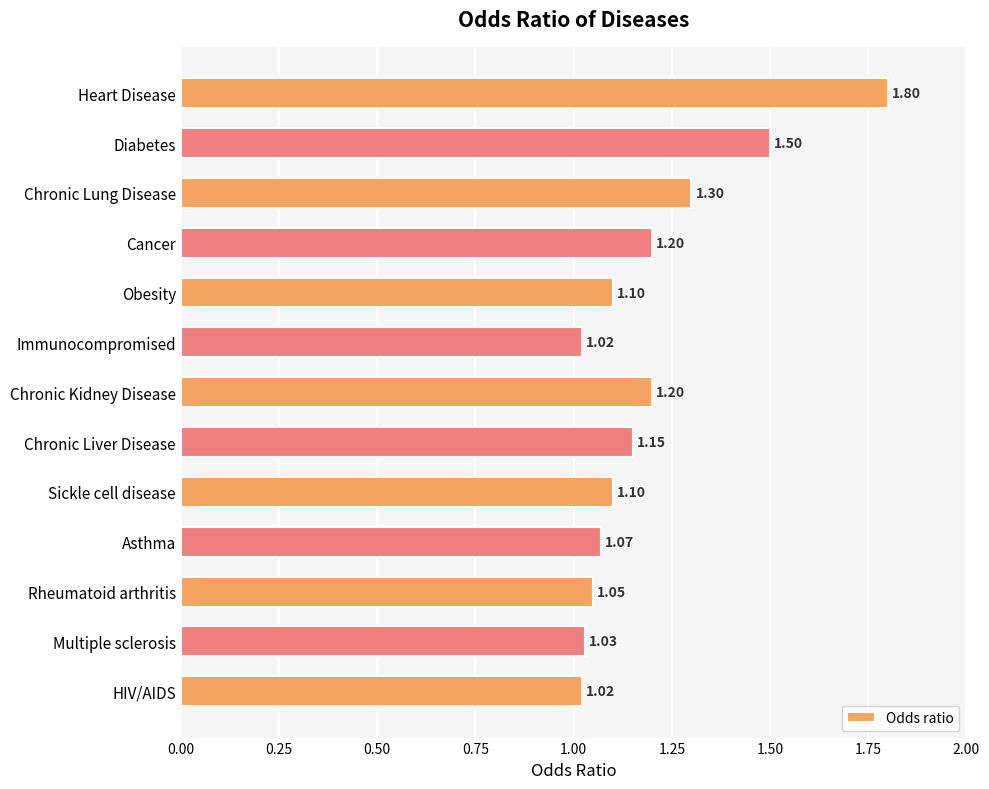

At which category does the chart reach its peak across all series?

Heart Disease